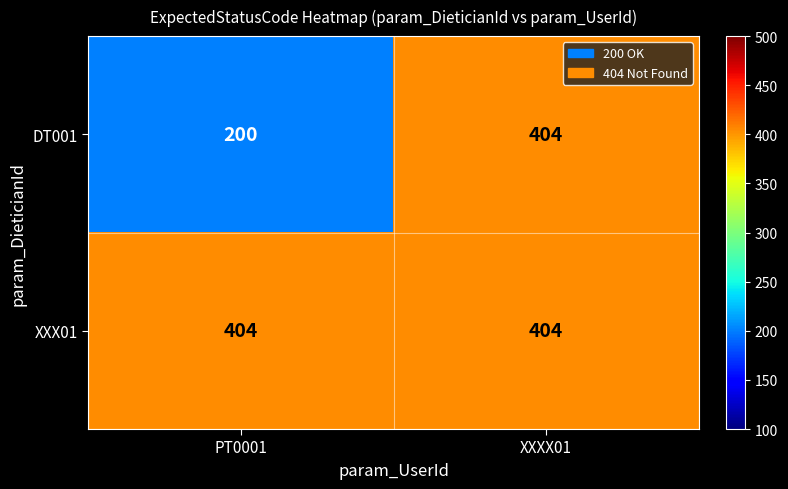

How many data points does each series have?

2